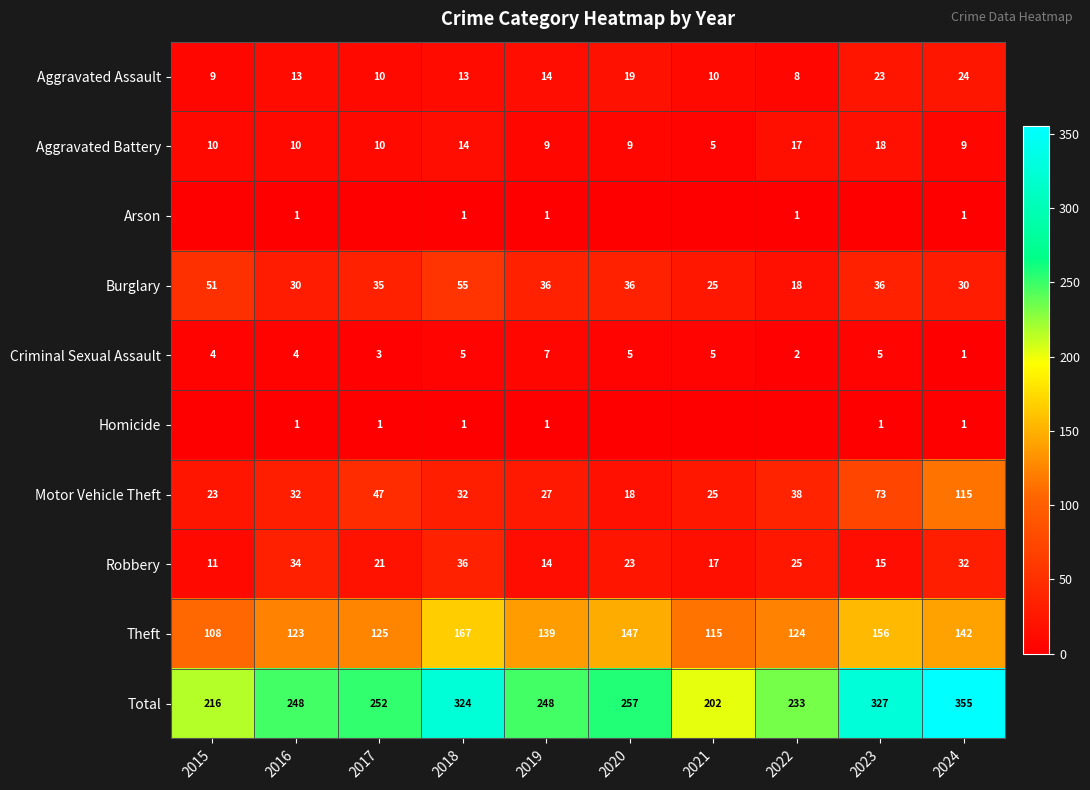

True or false: Burglary has a value of 15 at 2024.

False